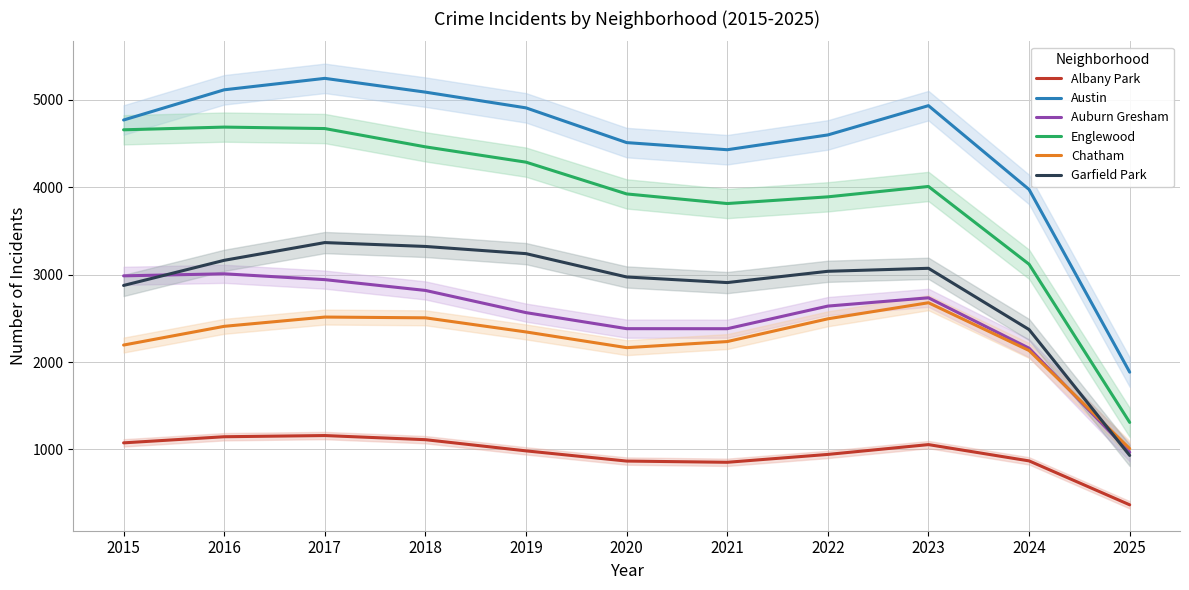

True or false: Austin has a value of 1390.3 at 2018.

False